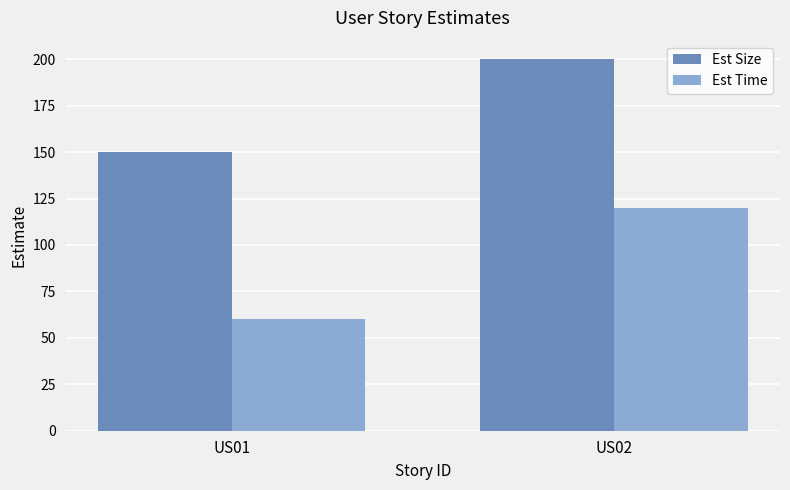

What is the average value of the Est Time series?

90